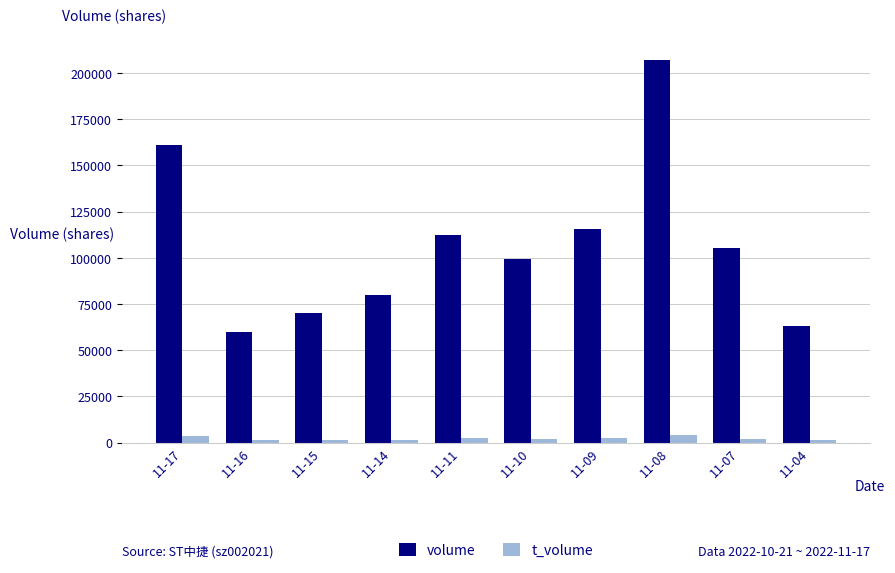

Which series has the largest total across all categories?

volume